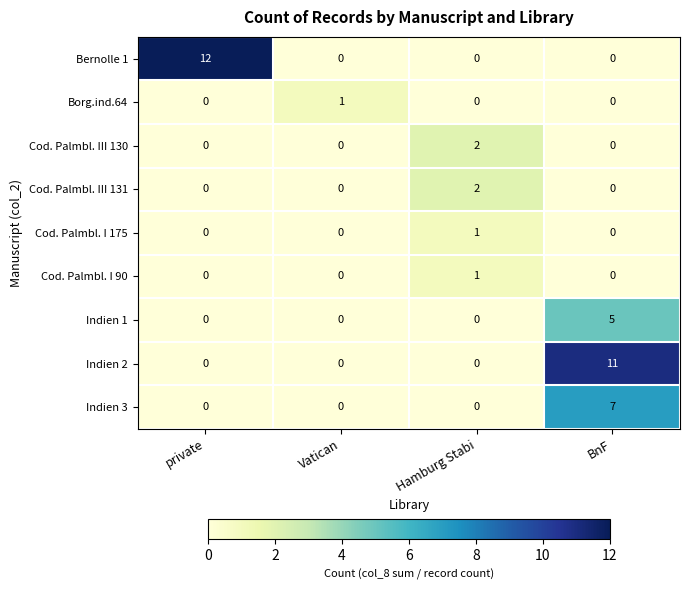

At which category does the chart reach its peak across all series?

private